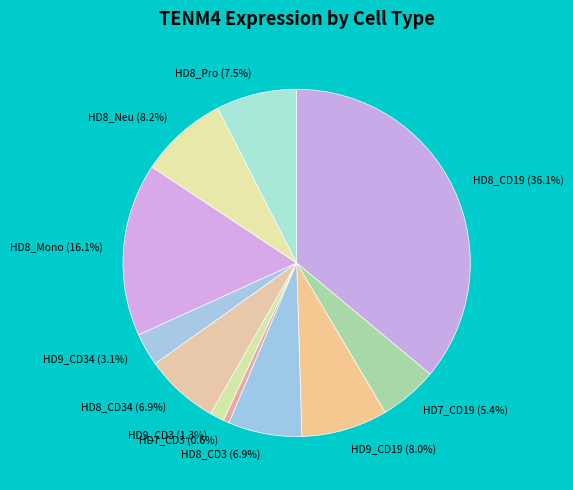

What percentage do HD8_CD3 (6.9%) and HD9_CD3 (1.3%) together represent?

8.2%